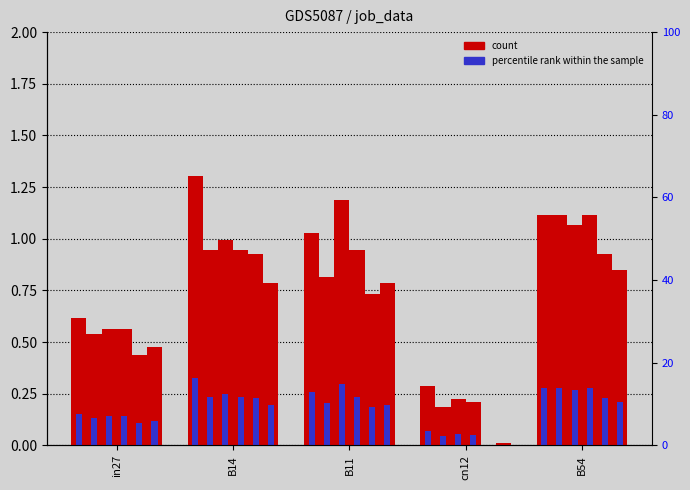

At how many categories does at least one series exceed 1?

3